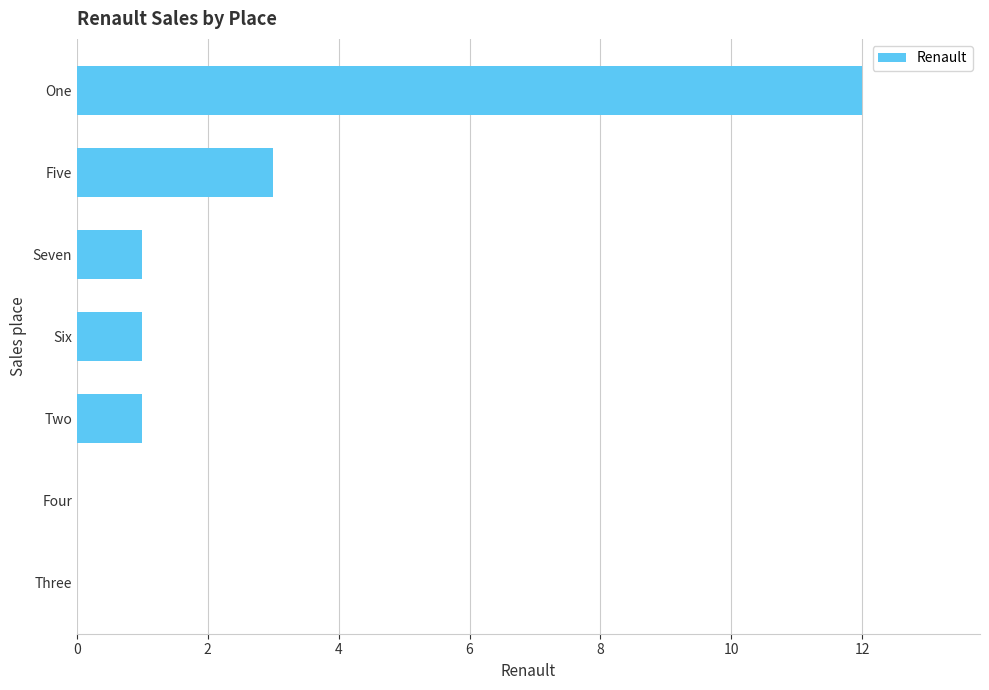

The value at Four is 0. True or false?

True